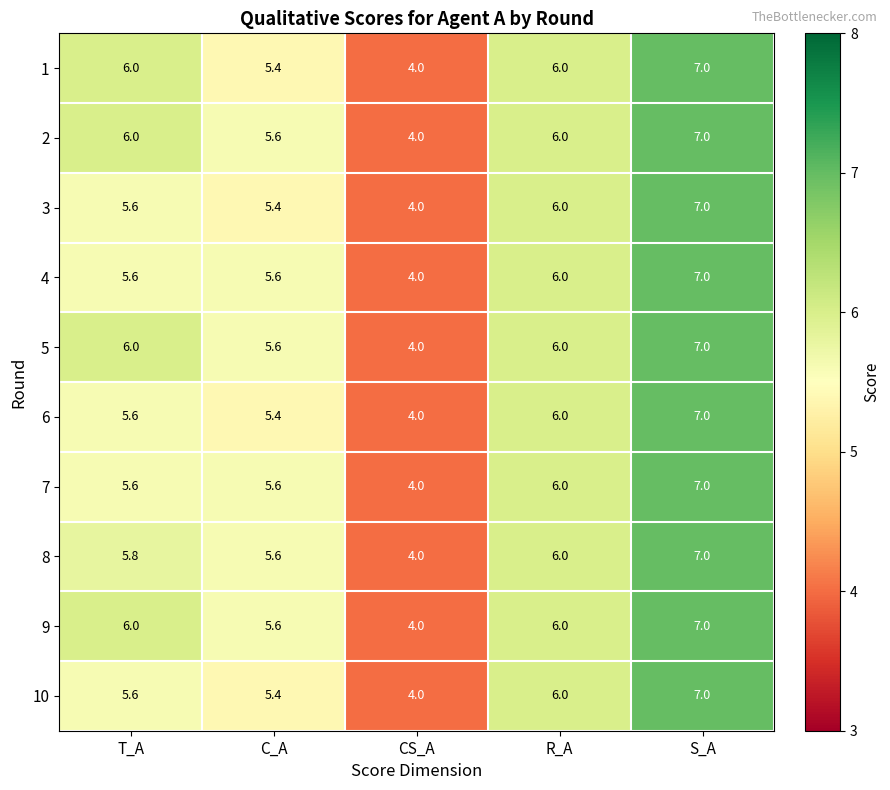

What is the spread (max minus min) of values at C_A?

0.2